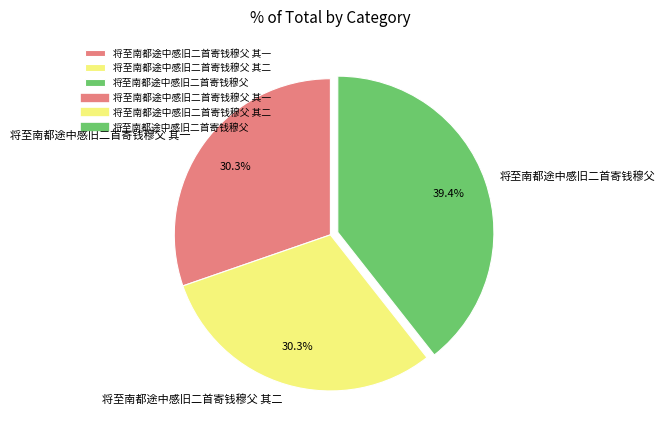

What is the ratio of the value at 将至南都途中感旧二首寄钱穆父 to the value at 将至南都途中感旧二首寄钱穆父 其一?

1.3